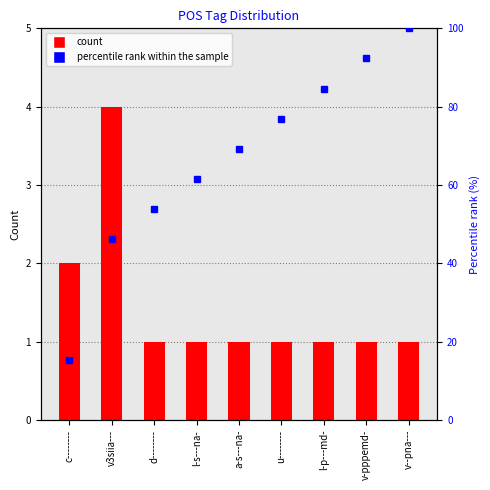

What is the maximum value shown in the chart?

4